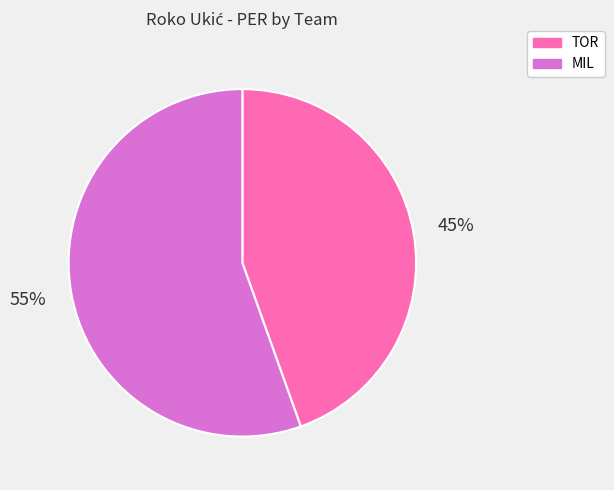

Is it true that TOR is 45% of the pie?

True